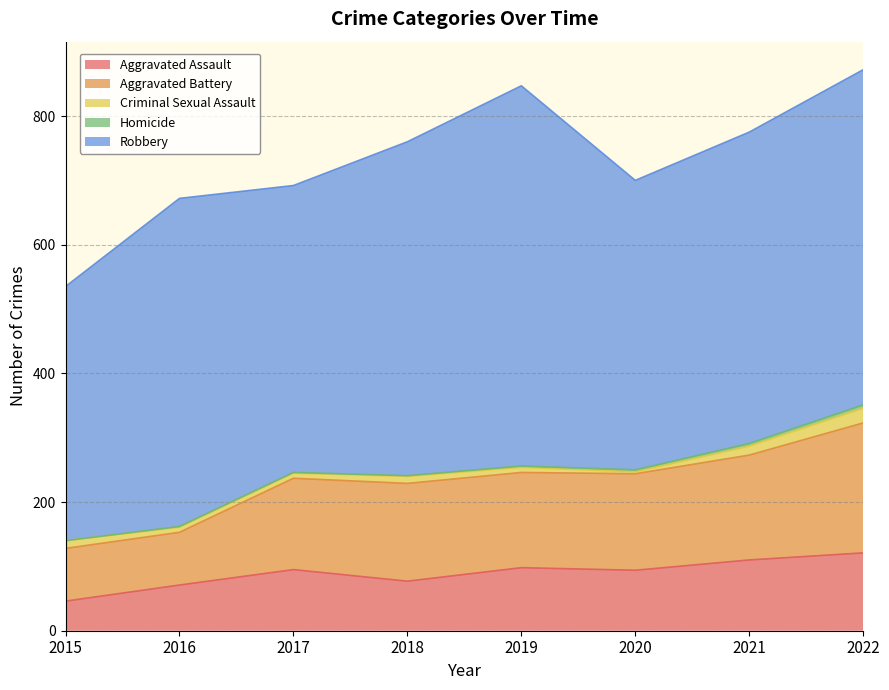

Is it true that Aggravated Assault equals 95 at 2017?

True